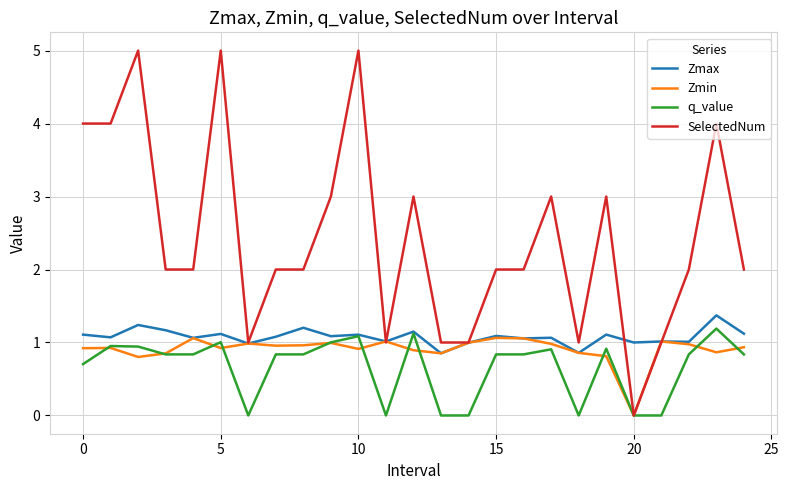

What is the greatest value displayed?

5.0